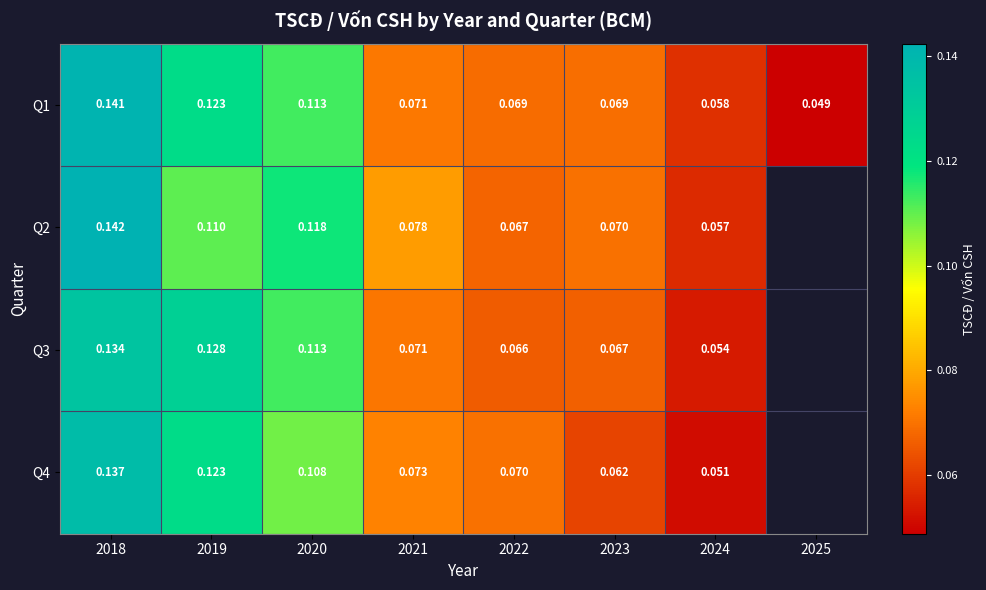

Is the value of Q3 at 2019 greater than the value of Q1 at 2018?

No